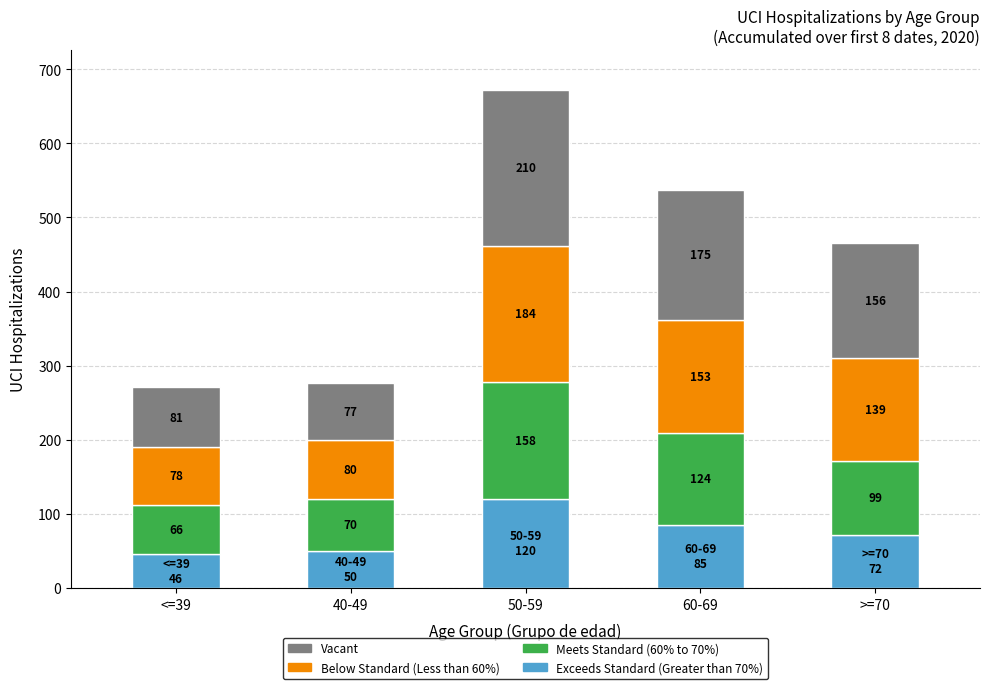

Reading left to right, what are the values for Exceeds Standard (Greater than 70%)?

<=39=46	40-49=50	50-59=120	60-69=85	>=70=72